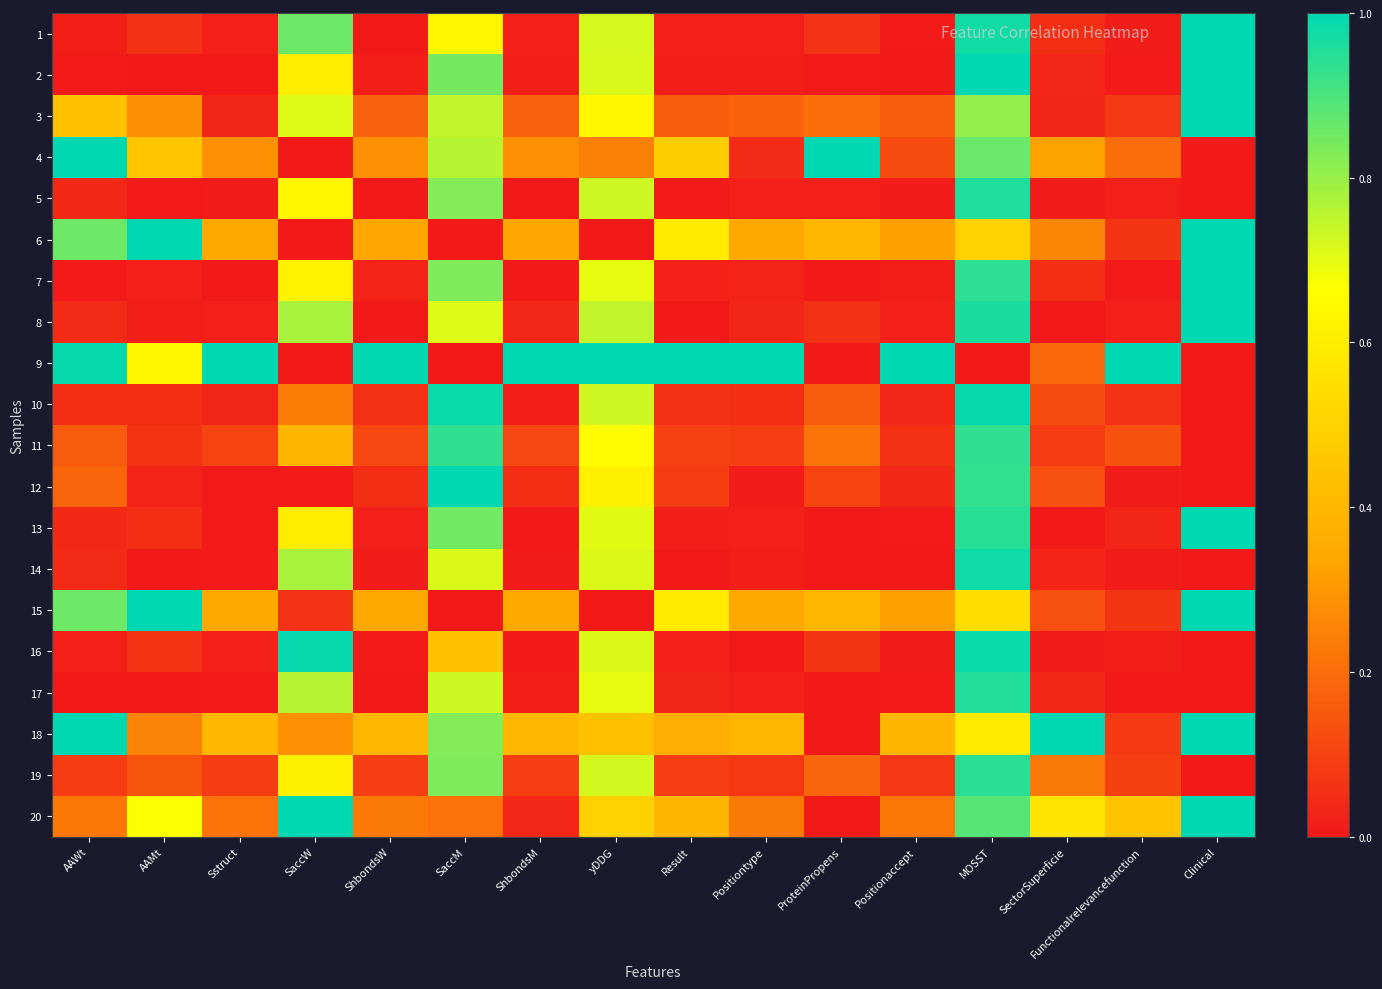

At which category is the sum across all series the highest?

MOSST